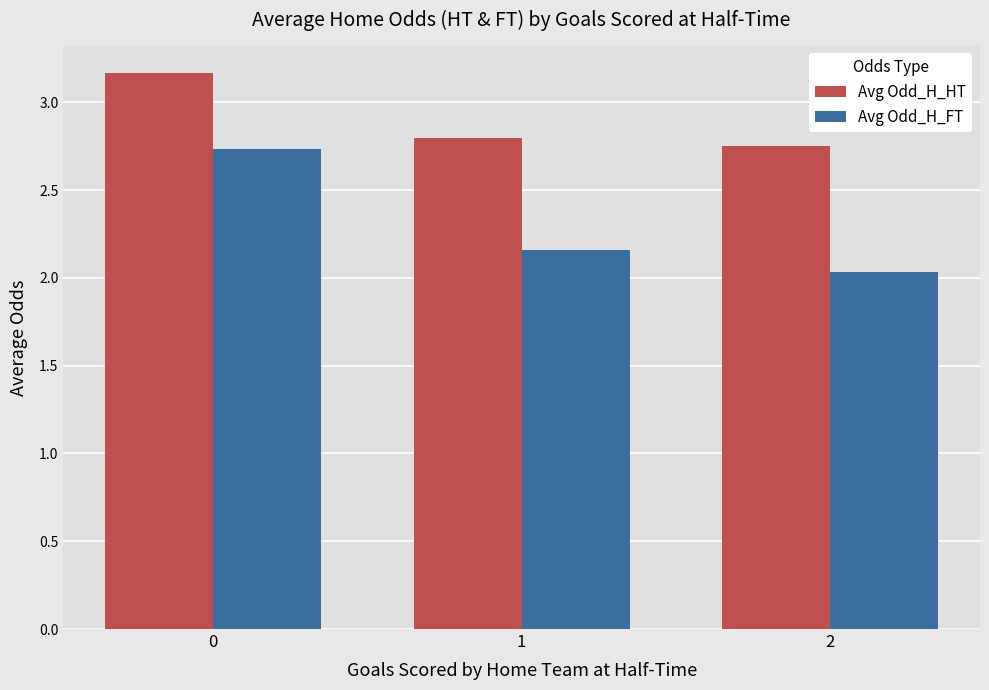

At 1, list the series in order from largest to smallest.

Avg Odd_H_HT, Avg Odd_H_FT